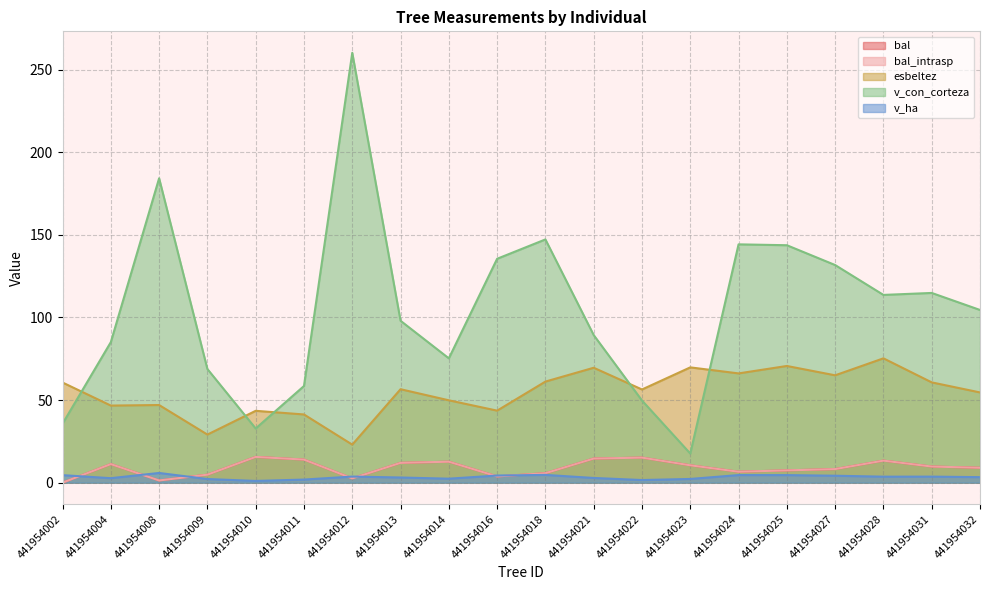

True or false: v_con_corteza and v_ha intersect in this chart.

False